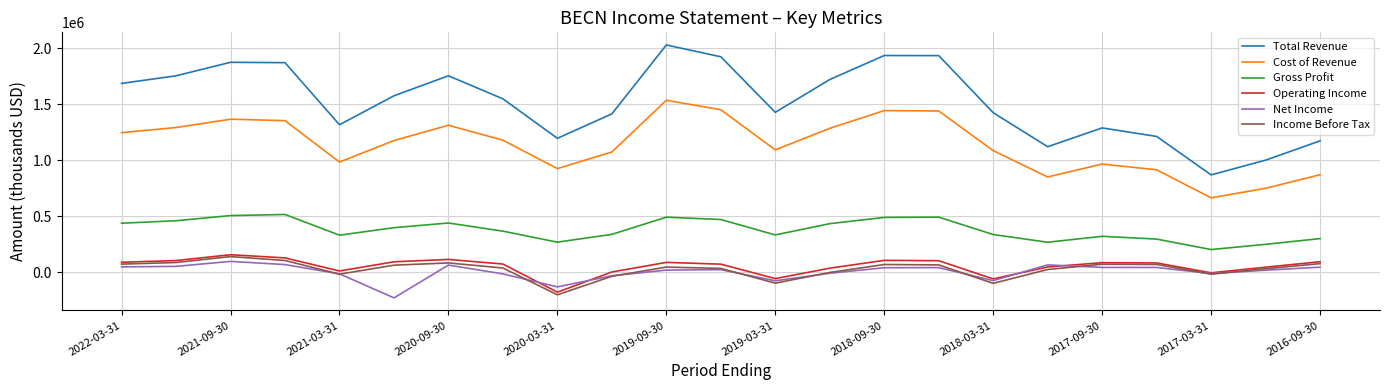

True or false: Gross Profit and Total Revenue cross at least once.

False